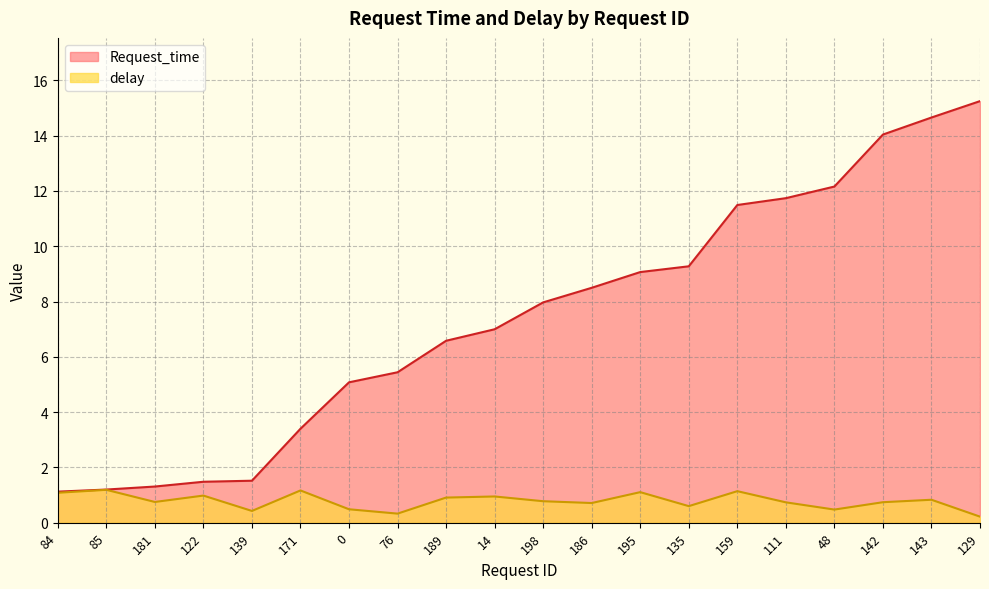

What is the label of the 16th point from the left?

111